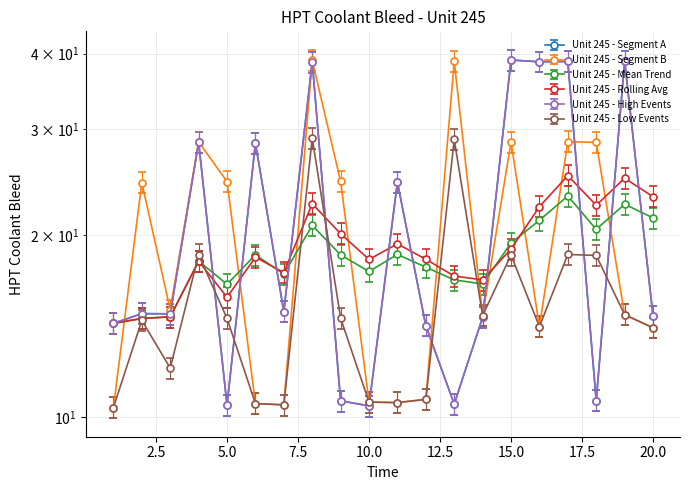

What is the sum of all values?

430.9